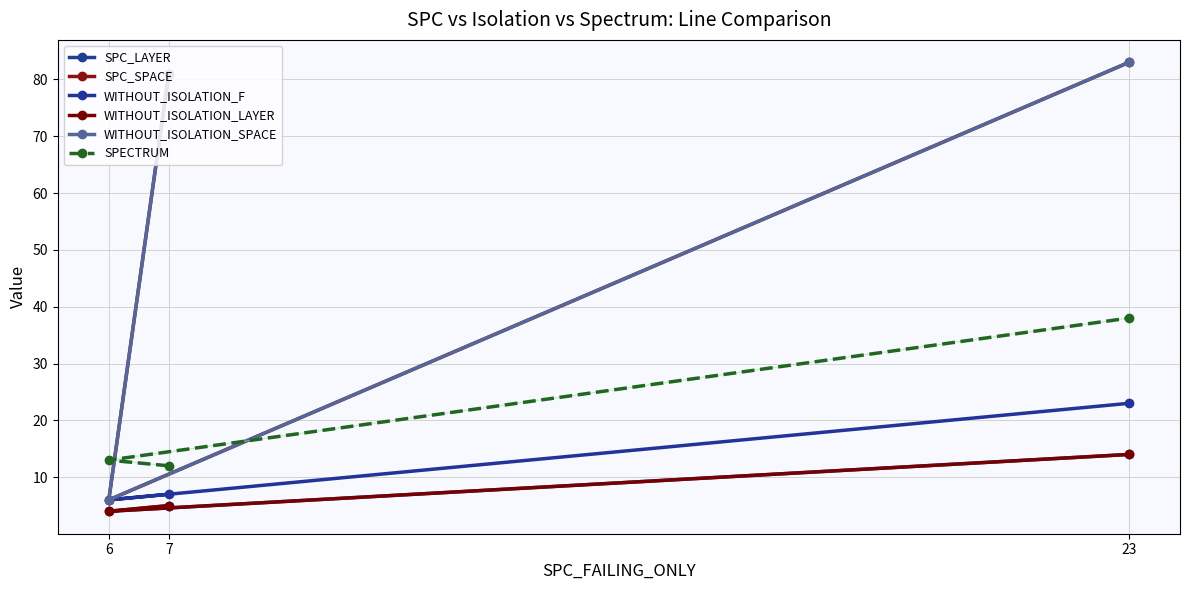

What value does the WITHOUT_ISOLATION_F series have at 7?

7